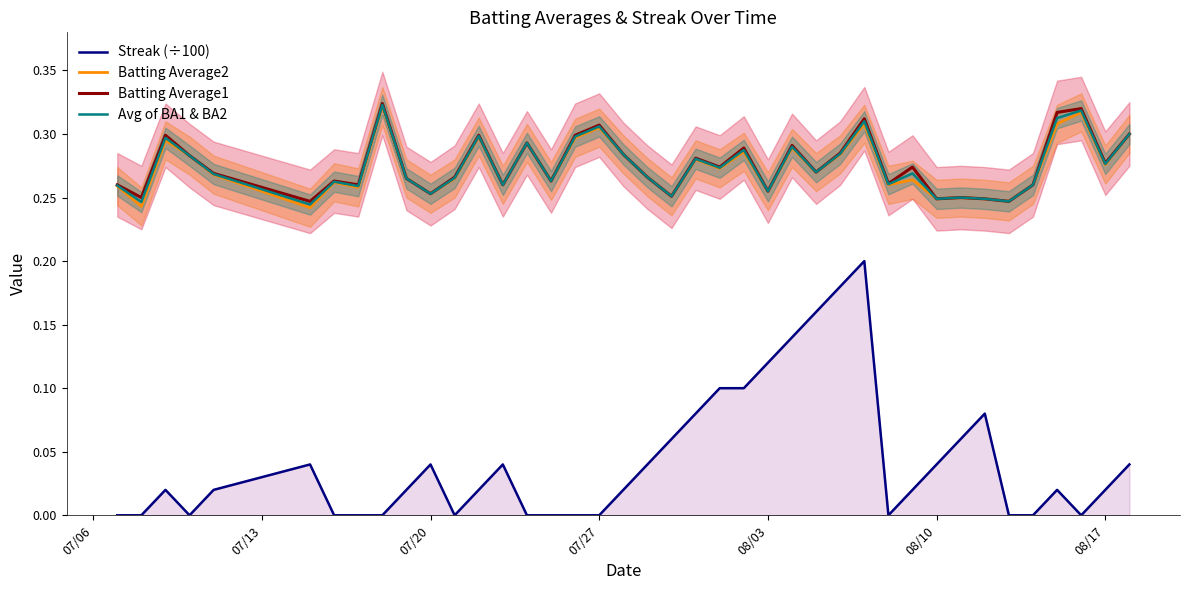

What are all the series names shown in the legend?

Streak (÷100), Batting Average2, Batting Average1, Avg of BA1 & BA2